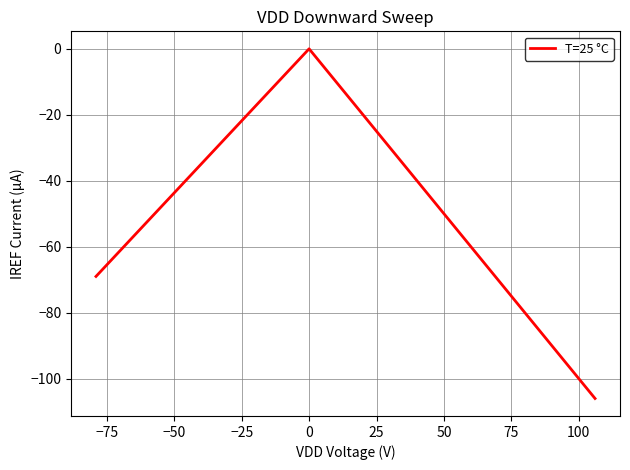

How many negative values are there?

2